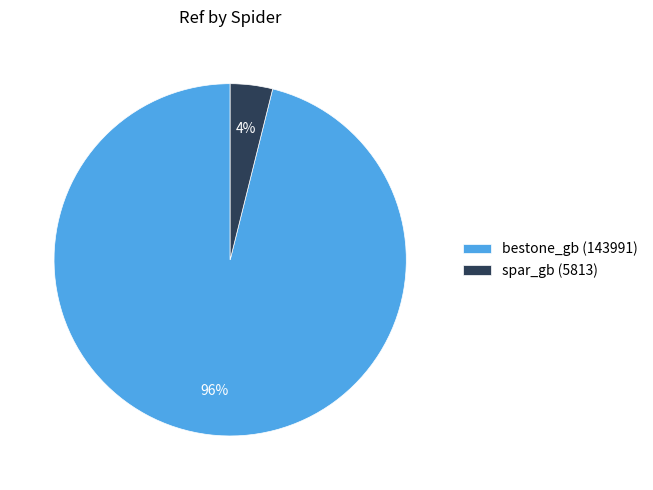

Does any single category account for the majority?

Yes